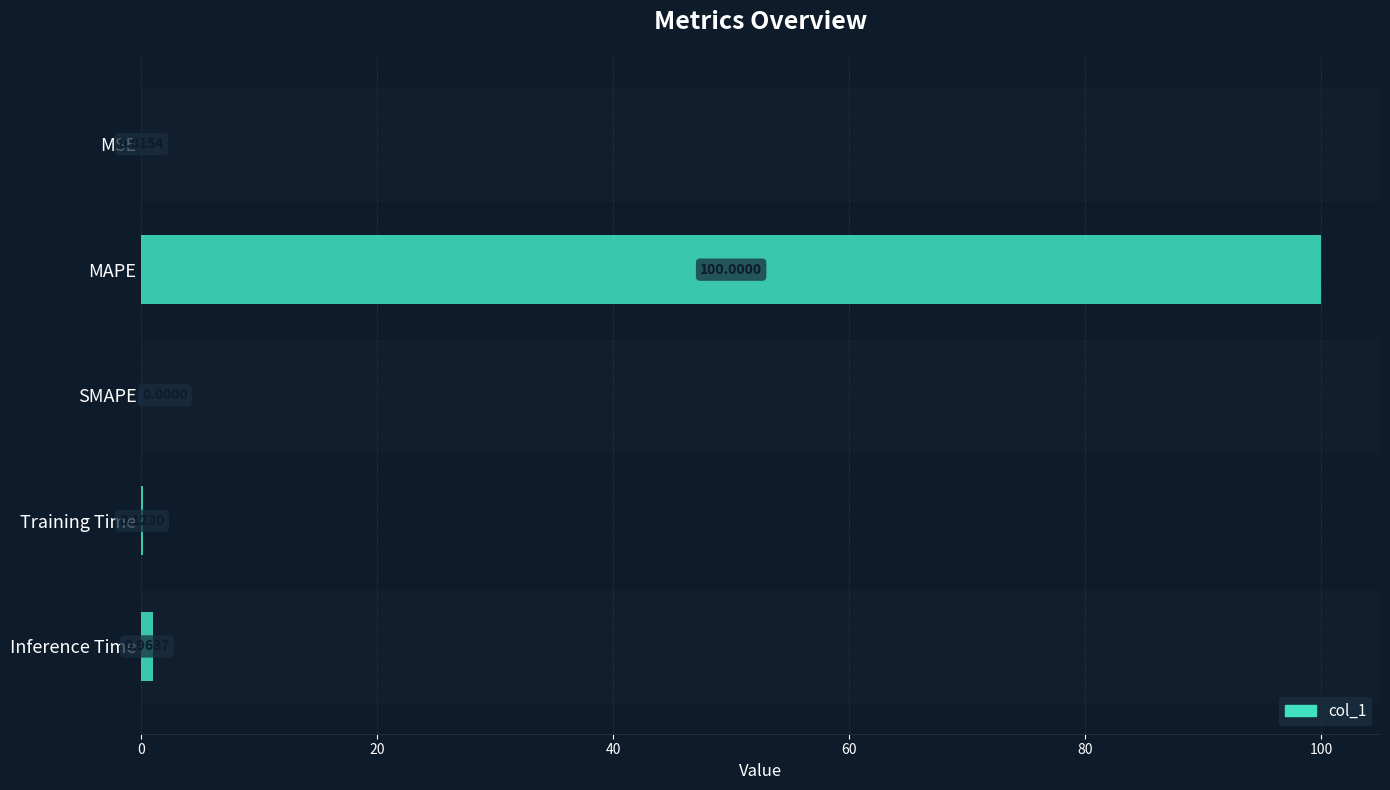

Which has a higher value, Inference Time or MAPE?

MAPE